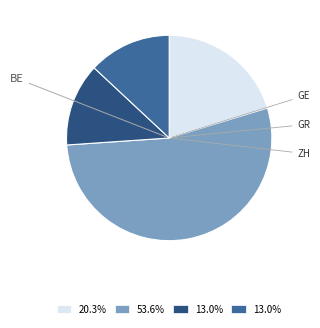

Is there any slice that represents more than half of the pie?

Yes